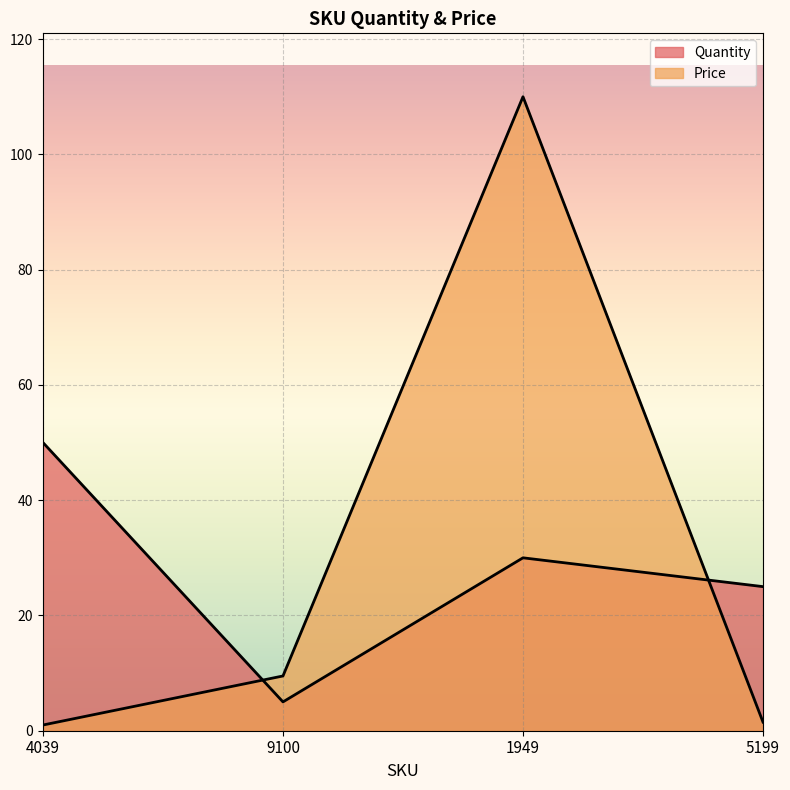

Count the number of categories in the chart.

4